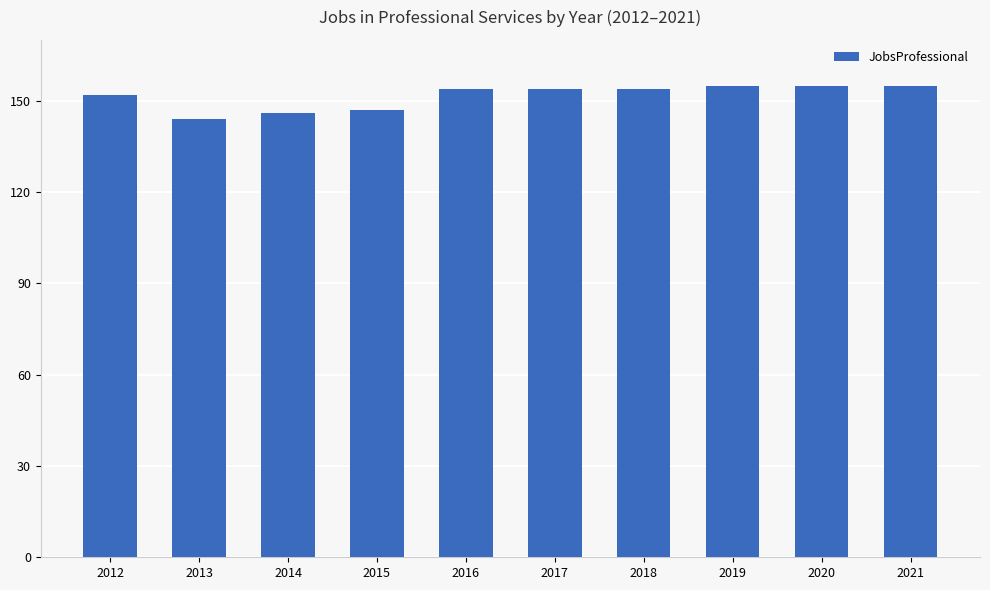

What is the change in value from 2013 to 2015?

+3